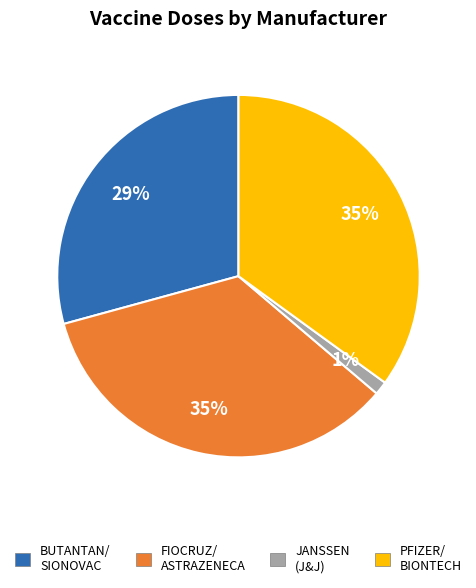

To the nearest percent, what is the average slice percentage?

25%